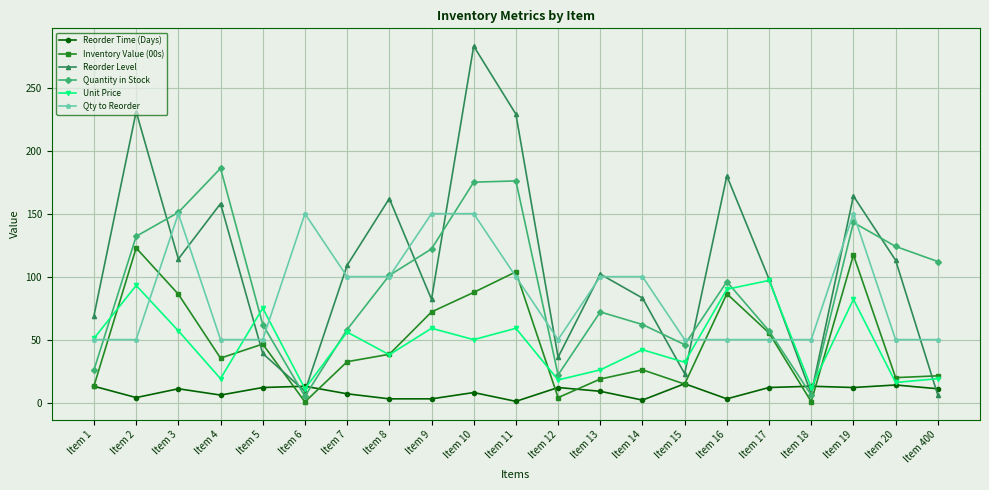

What are all the series names shown in the legend?

Reorder Time (Days), Inventory Value (00s), Reorder Level, Quantity in Stock, Unit Price, Qty to Reorder